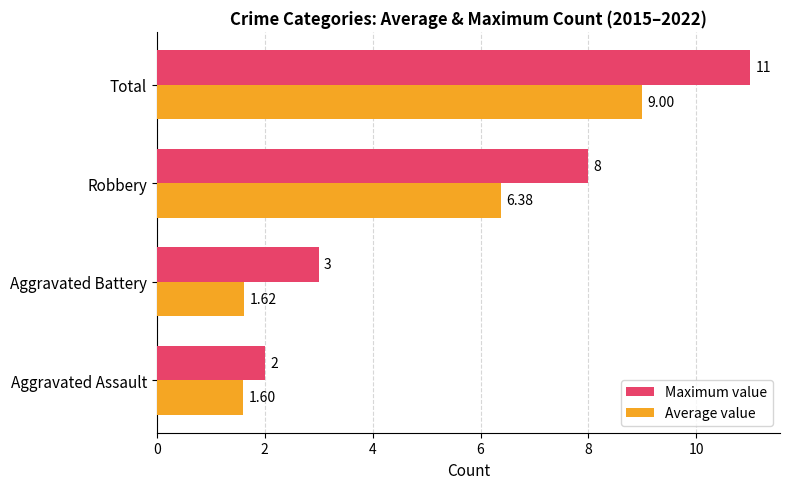

What is the sum of all Maximum value values?

24.0